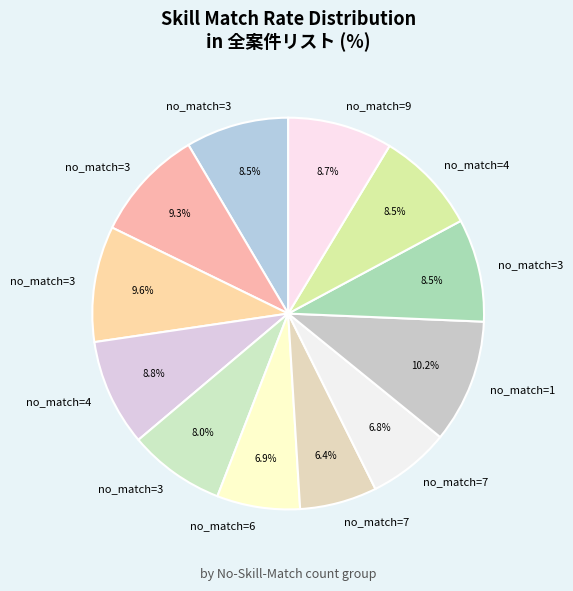

How many segments does this pie chart have?

12